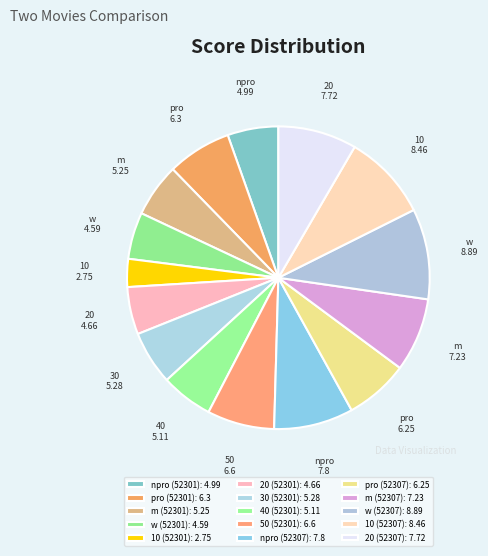

How many segments does this pie chart have?

15